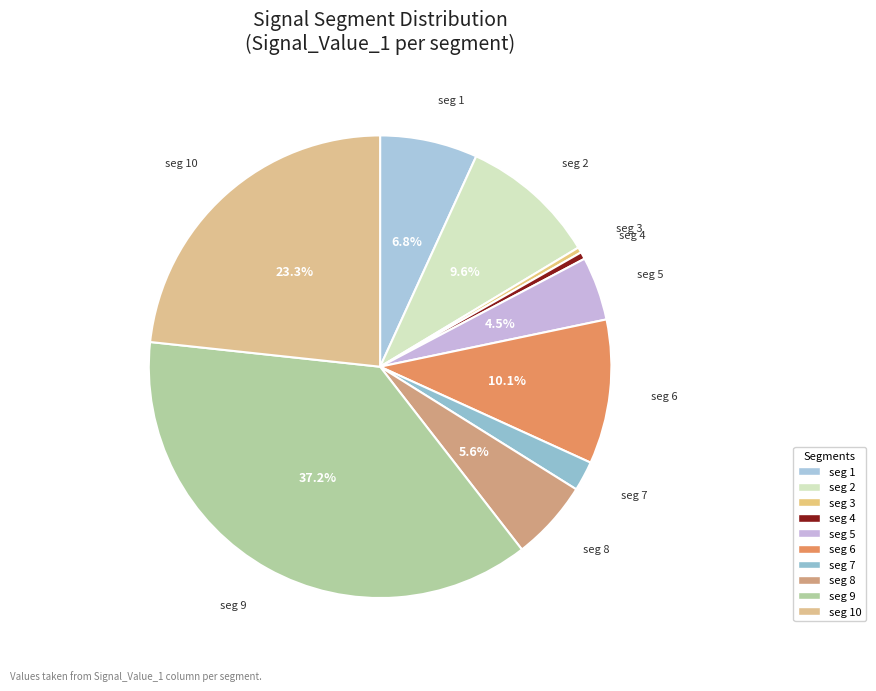

Is the sum of seg 1 and seg 8 greater than half?

No